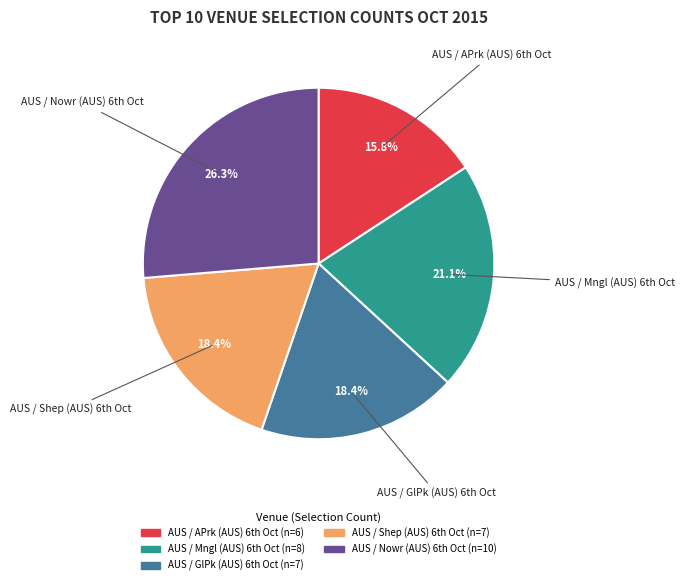

Count the number of slices in the pie.

5